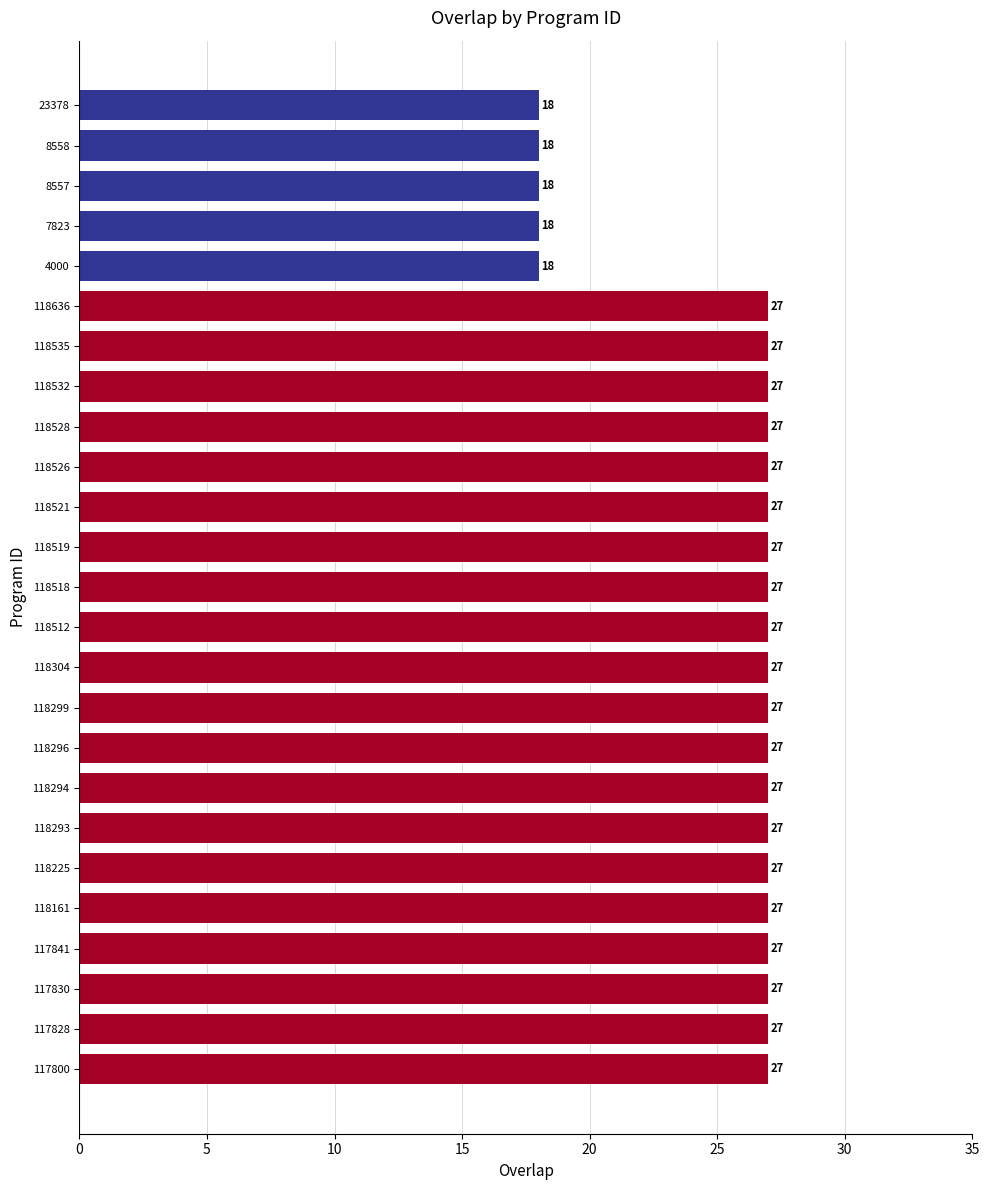

What is the minimum value shown in the chart?

18